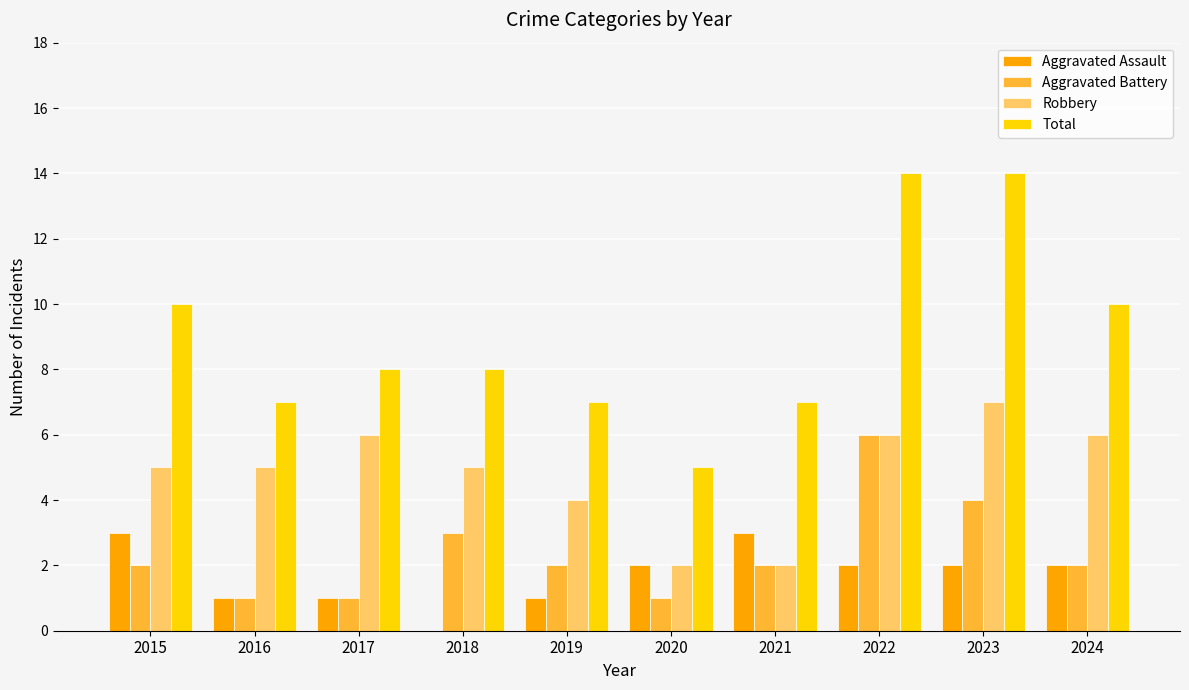

What is the total value across all series at 2018?

16